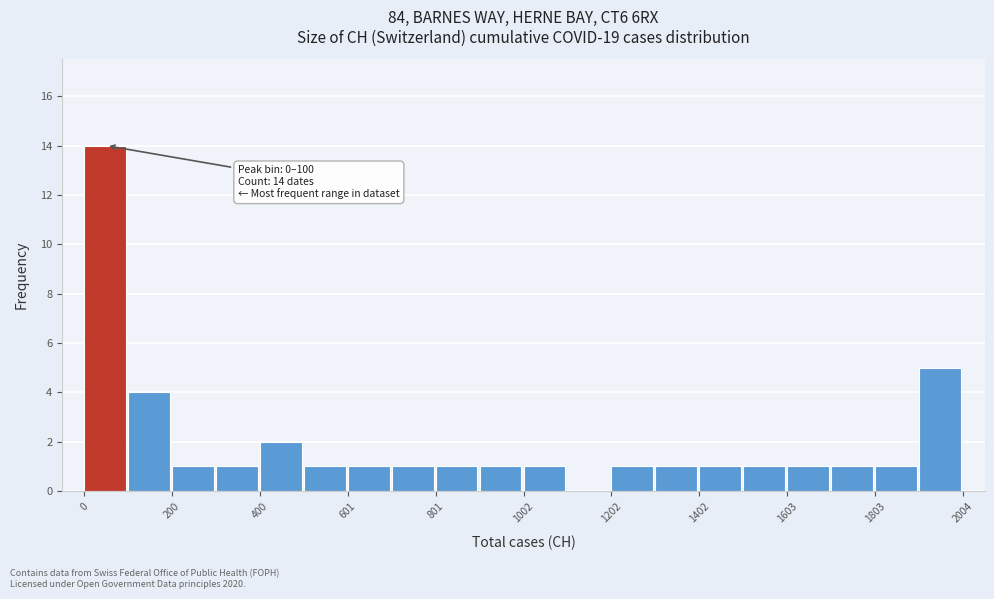

Around what value on the x-axis is the tallest bar? Give the approximate position of its centre, as read against the axis.

50